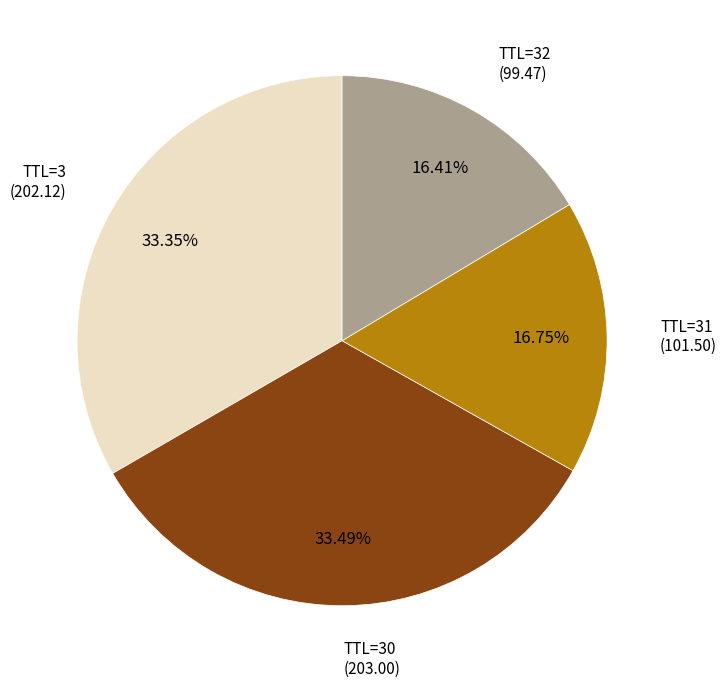

Count the number of slices in the pie.

4